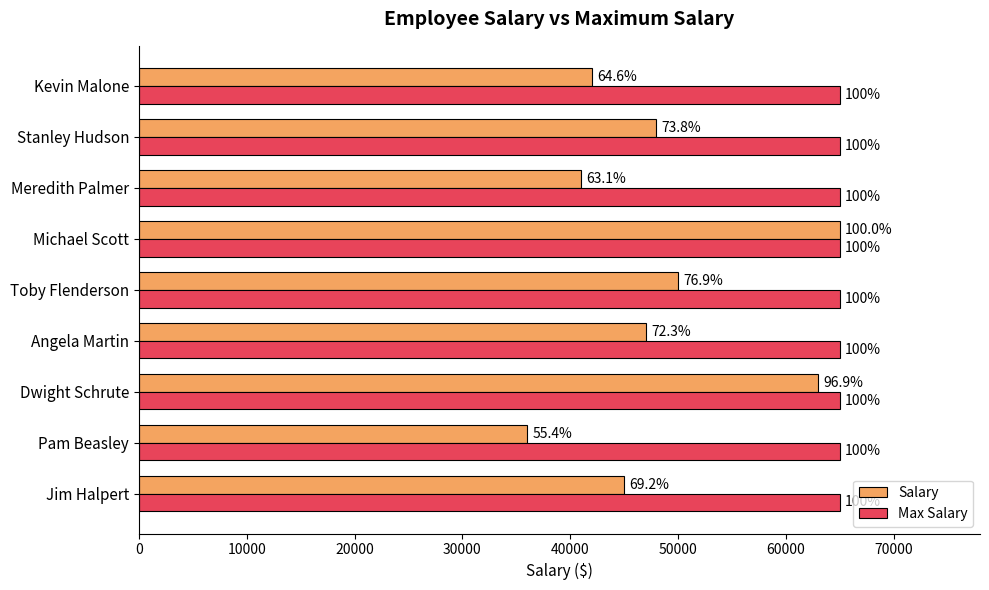

What are all the series names shown in the legend?

Salary, Max Salary